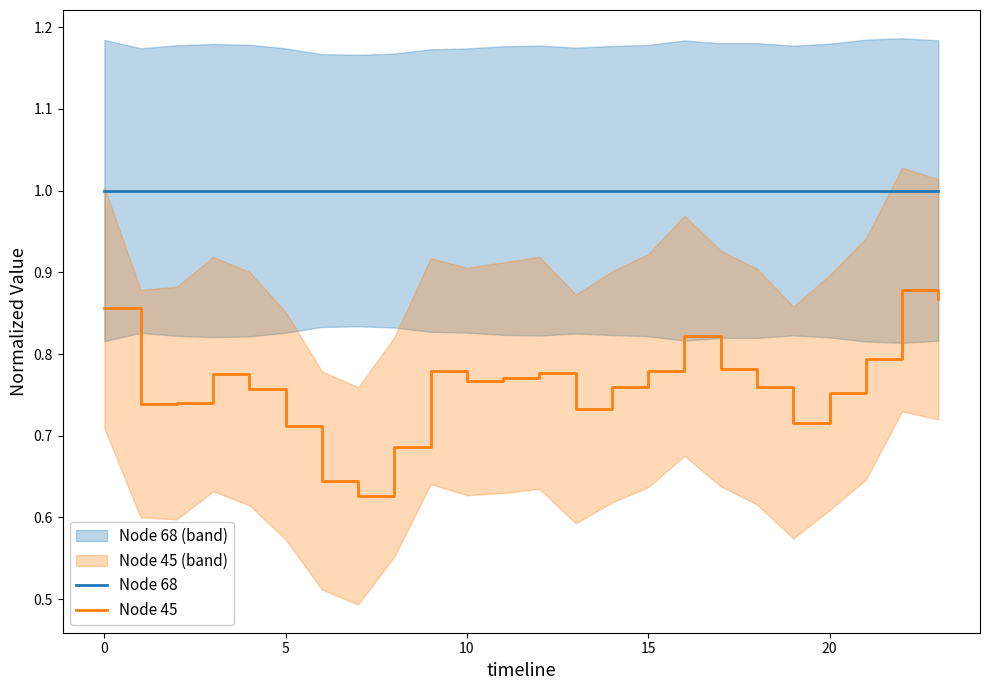

Rank the series by their maximum value, from lowest to highest.

Node 45, Node 68